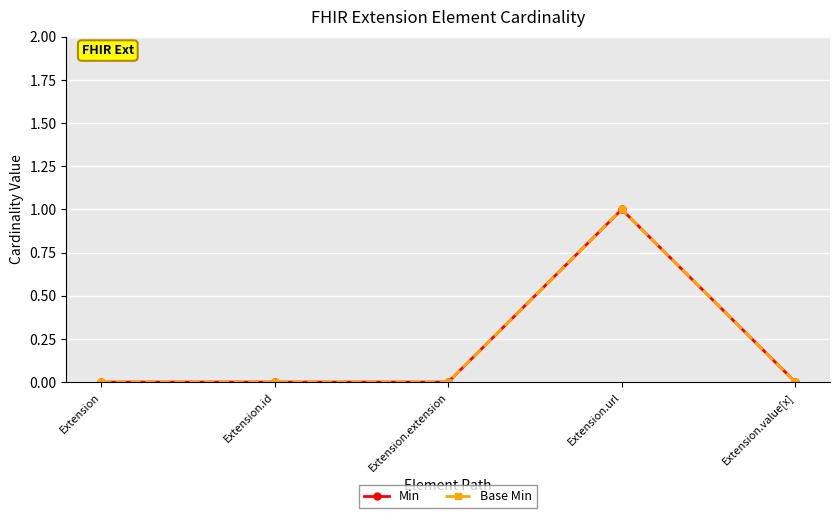

Does the chart have visible grid lines?

Yes